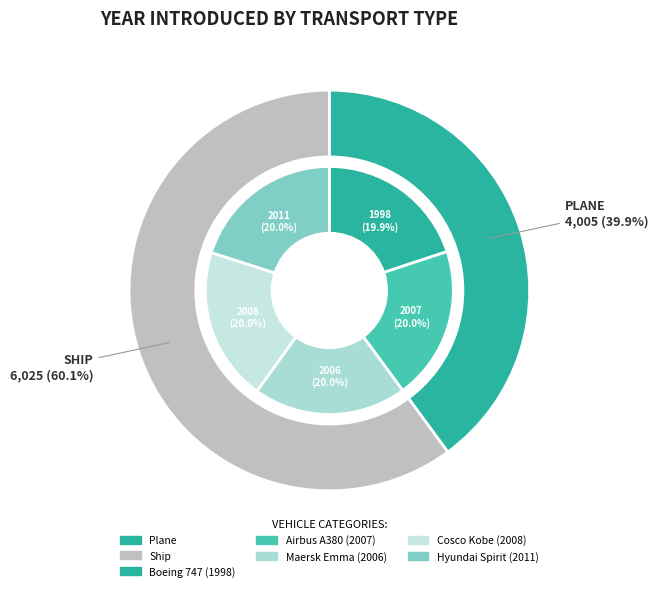

What is the largest slice in the pie chart?

Hyundai Spirit (2011)